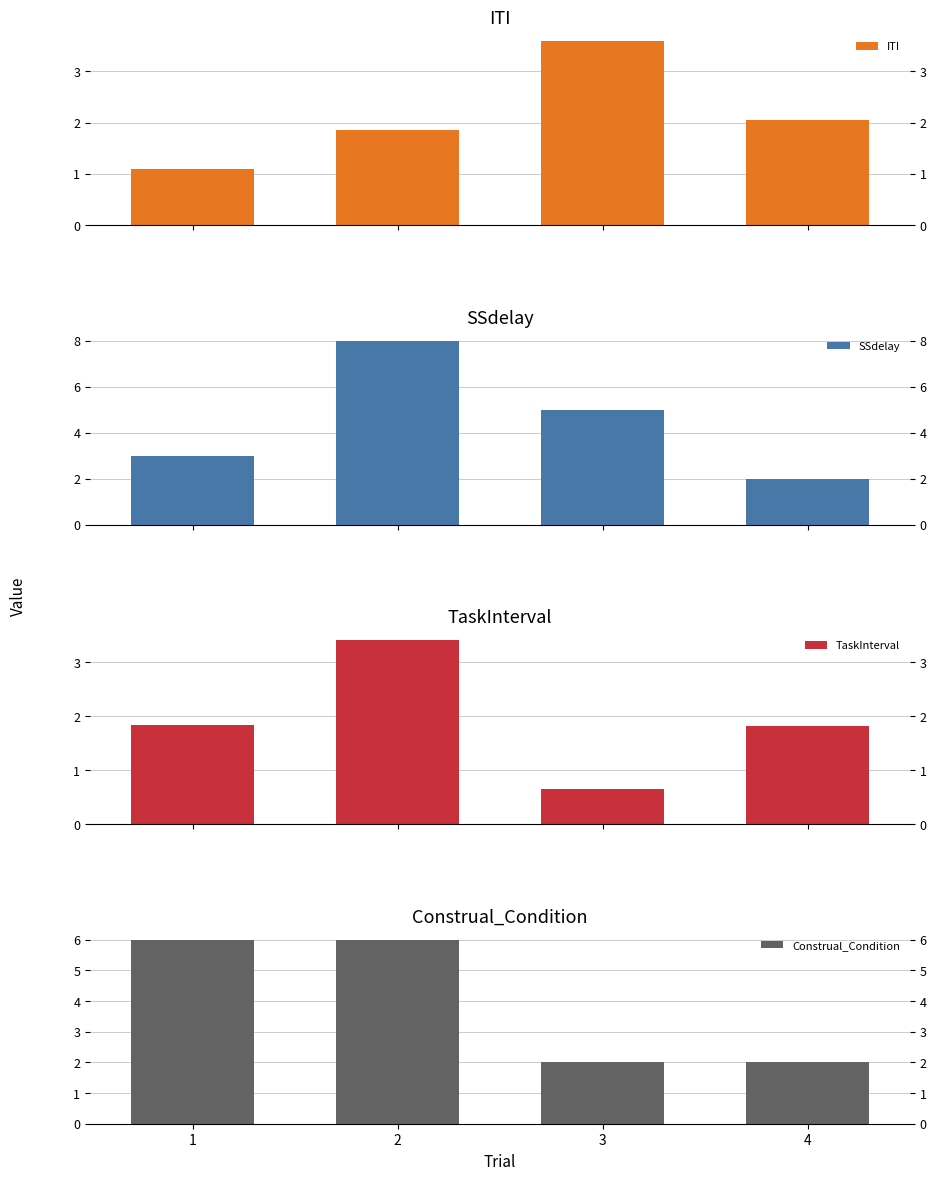

Which series has the largest range (max minus min)?

SSdelay